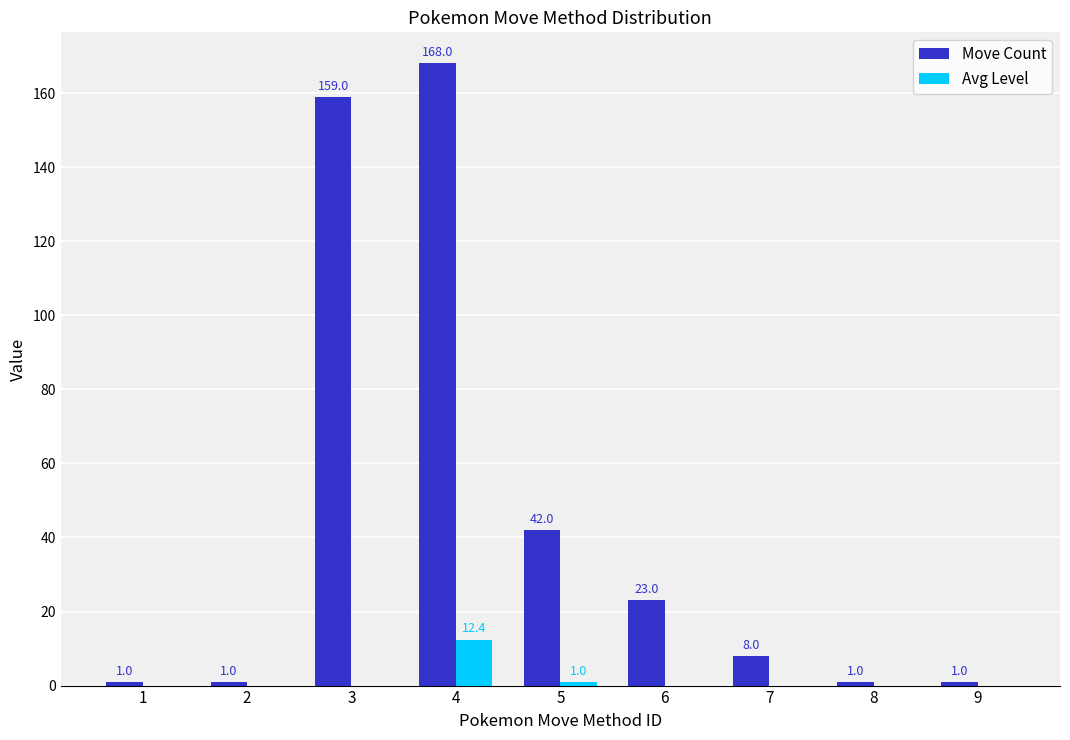

Where is Avg Level nearest to the value 6?

5